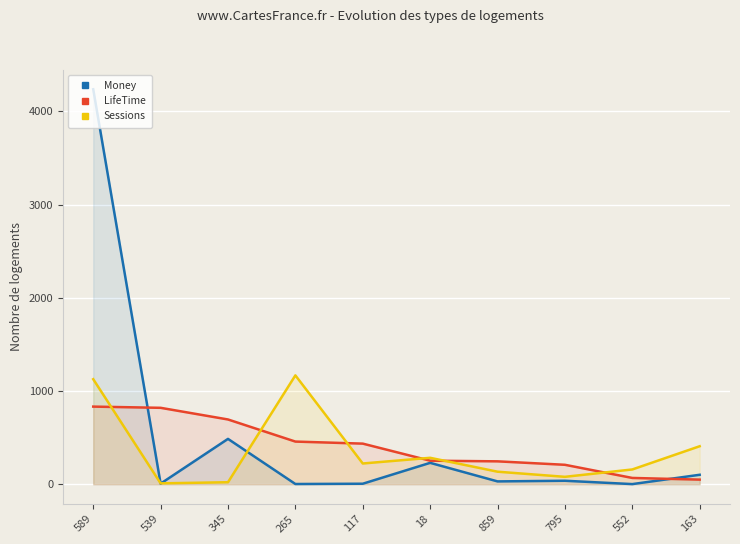

How many times do Money and Sessions cross each other?

3